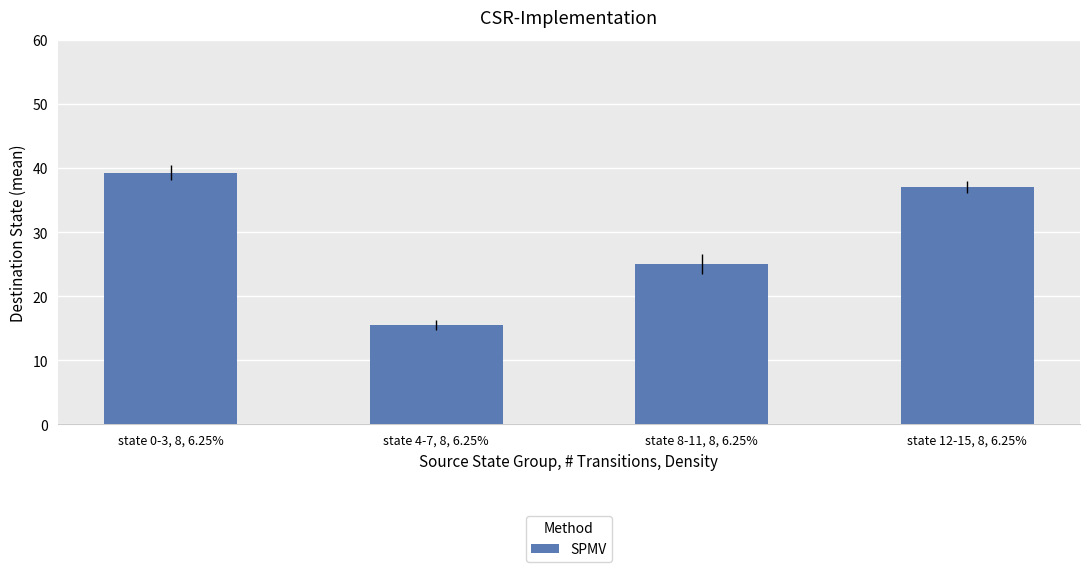

Which has a higher value, state 4-7, 8, 6.25% or state 12-15, 8, 6.25%?

state 12-15, 8, 6.25%